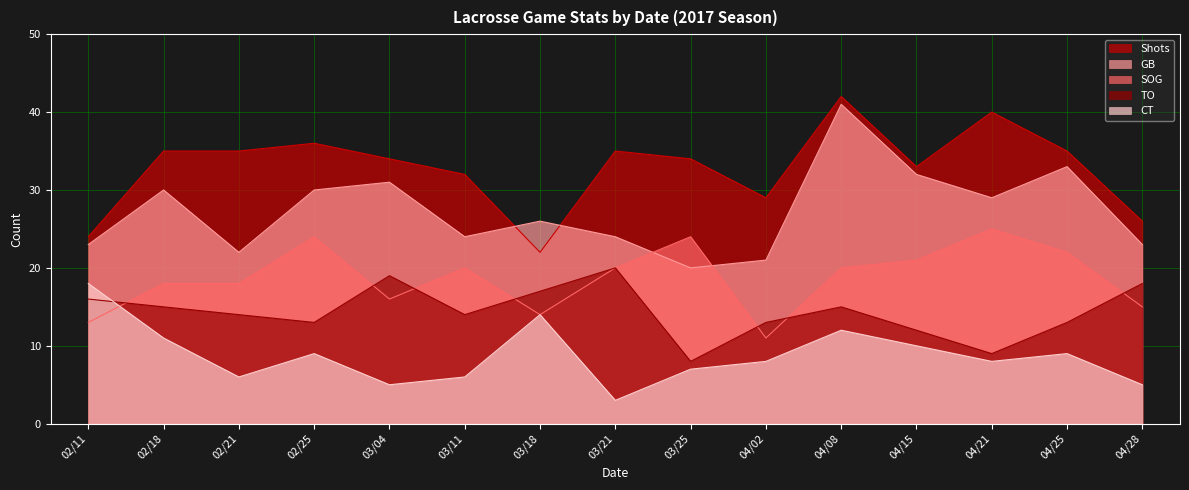

Is it true that CT equals 4 at 04/21?

False